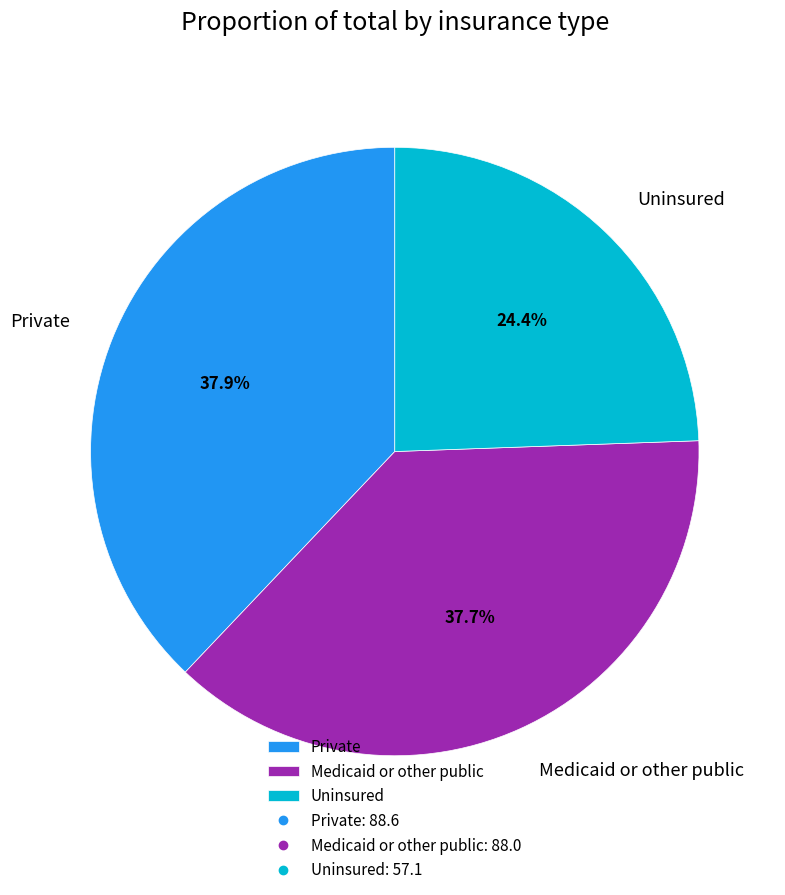

Which category has the smallest portion of the pie?

Uninsured